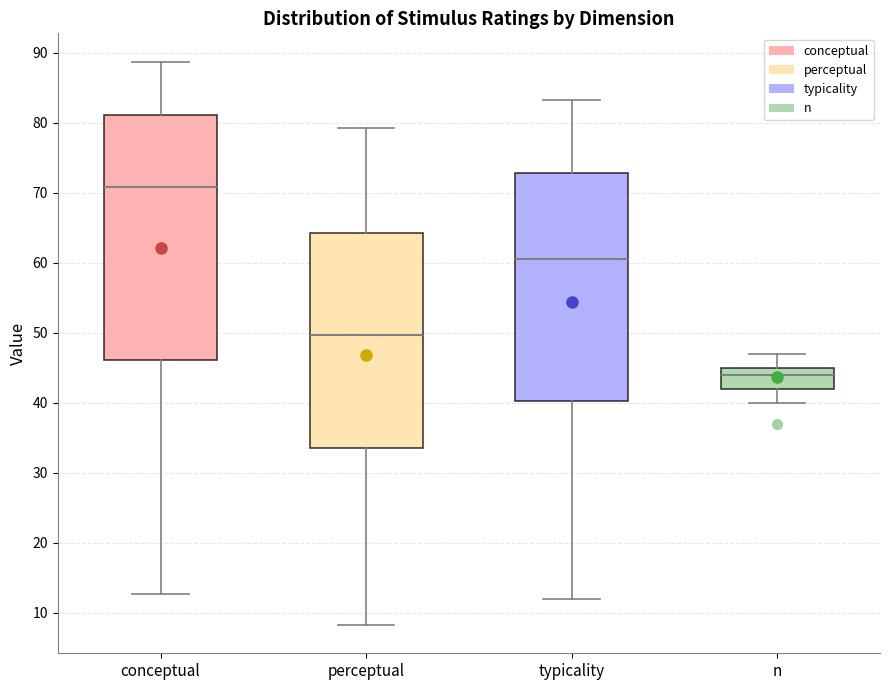

Comparing the boxes themselves (not the whiskers), which one is the tallest?

conceptual